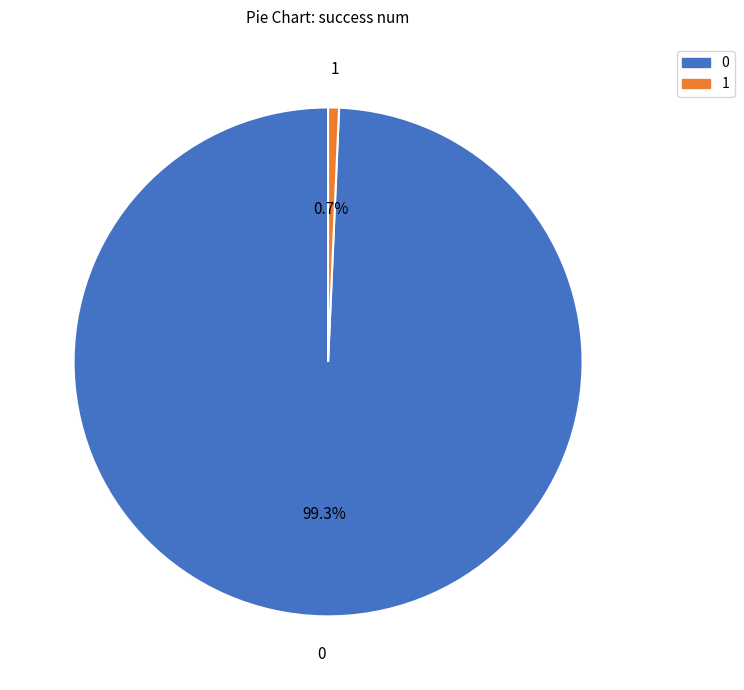

Count the number of slices in the pie.

2